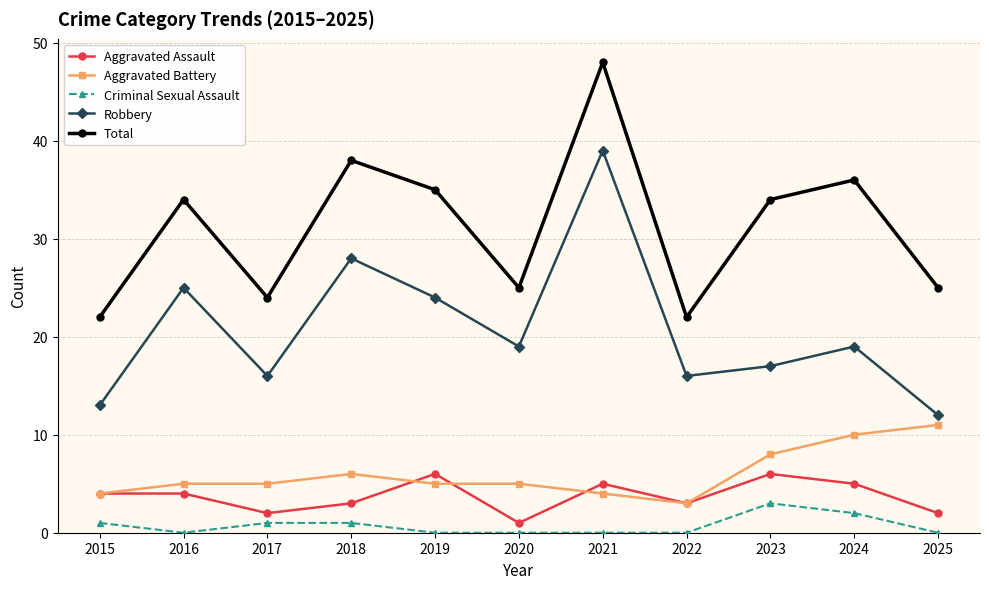

True or false: Aggravated Assault and Total intersect in this chart.

False